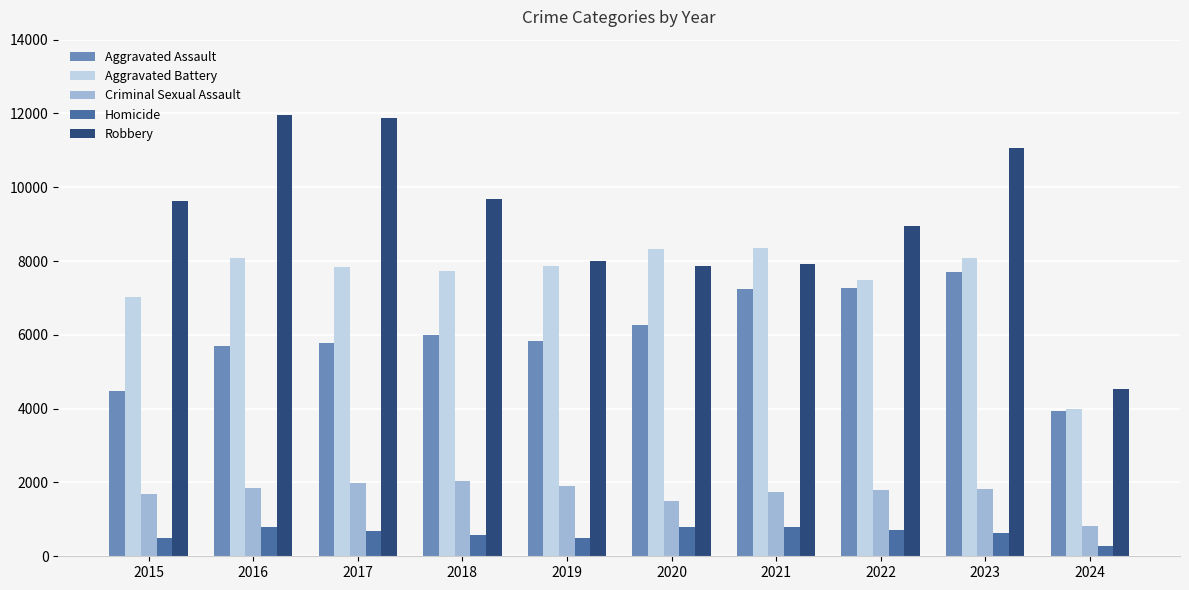

What is the difference between the highest and lowest values at 2018?

9093